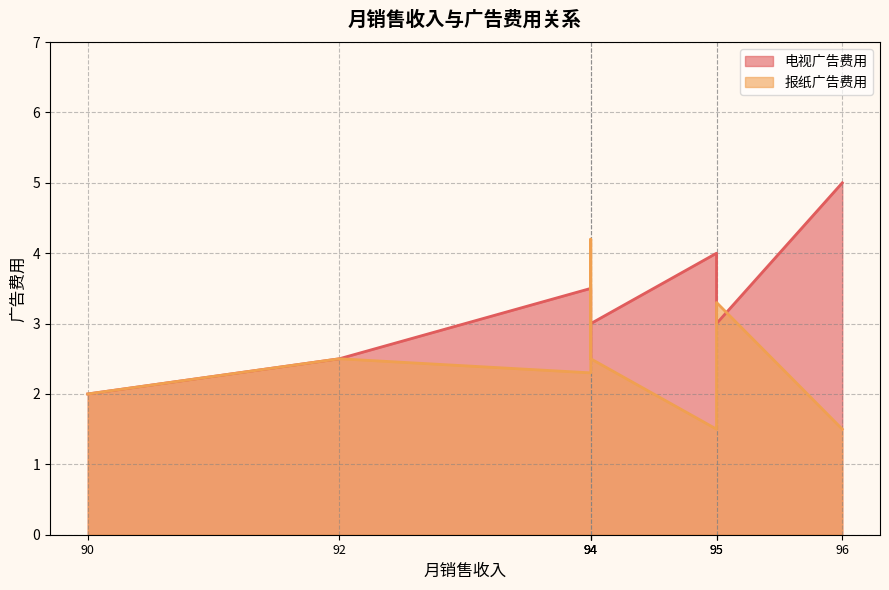

Reading left to right, list all the values displayed in this chart.

电视广告费用: 96=5.0	90=2.0	95=4.0	92=2.5	95=3.0	94=3.5	94=2.5	94=3.0
报纸广告费用: 96=1.5	90=2.0	95=1.5	92=2.5	95=3.3	94=2.3	94=4.2	94=2.5